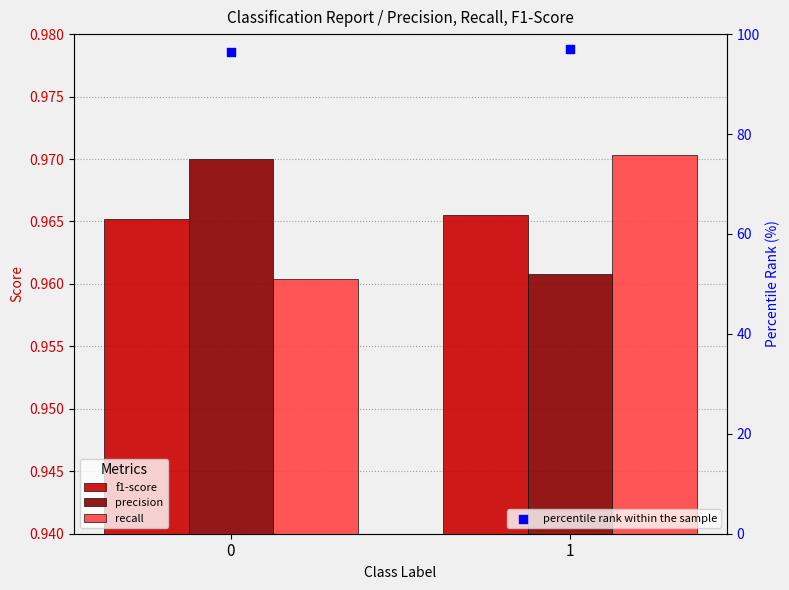

What is the total value across all series at 1?

99.9